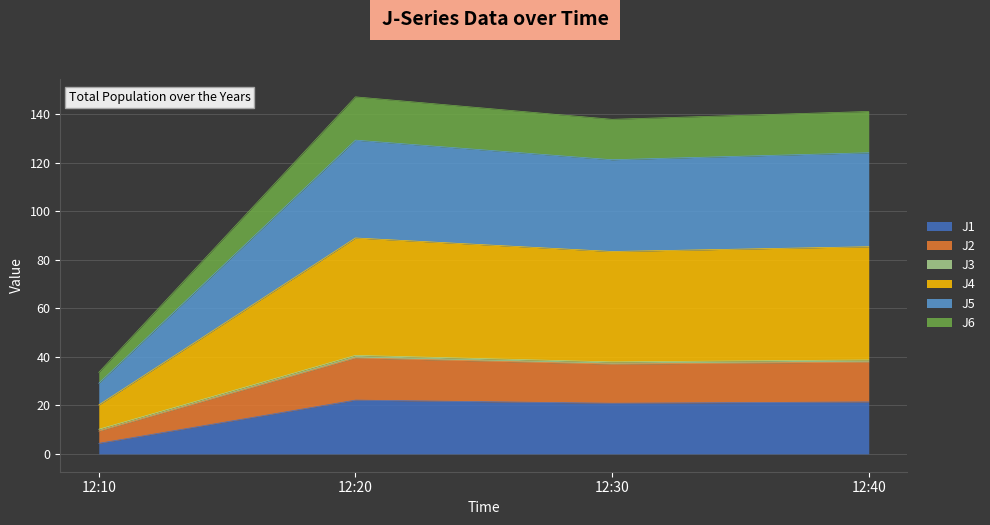

Which category has the lowest value across all series?

12:10